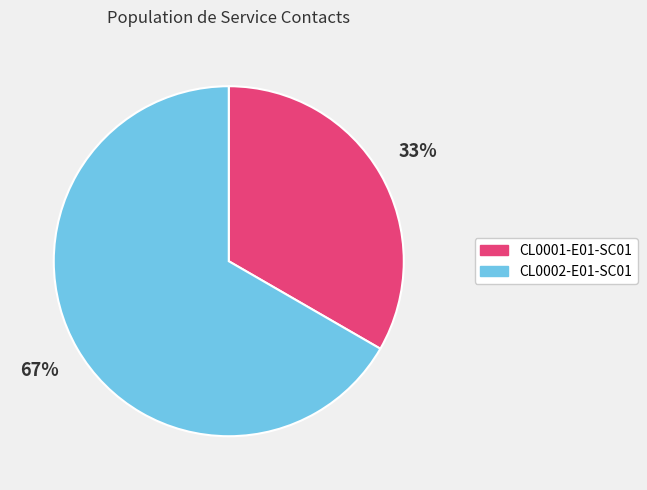

What is the majority slice?

CL0002-E01-SC01